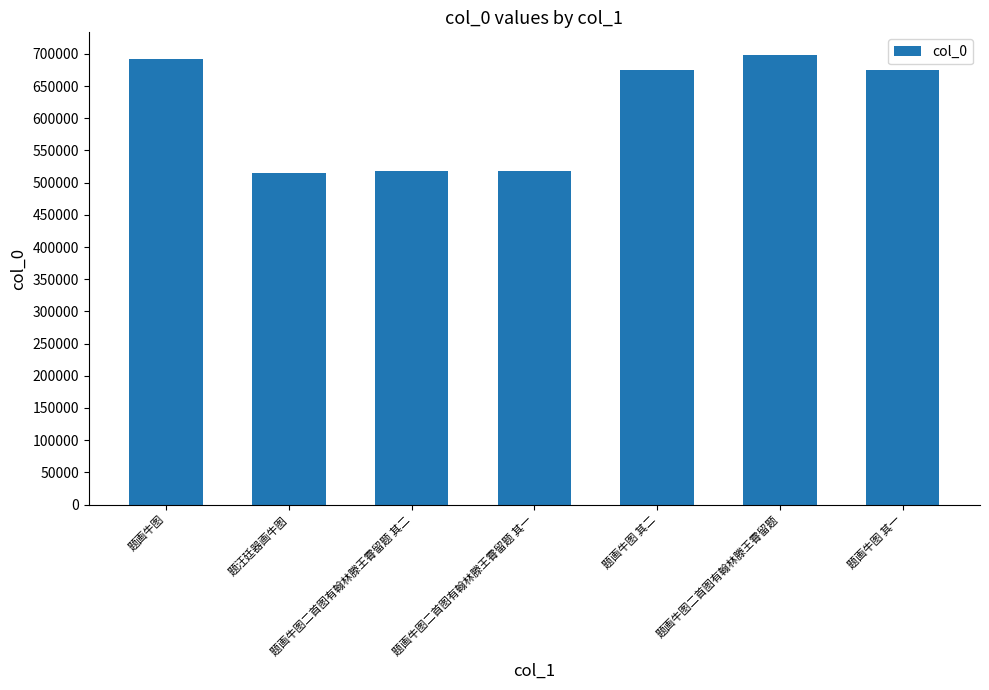

True or false: the data shows 422516 at 题画牛图 其一.

False